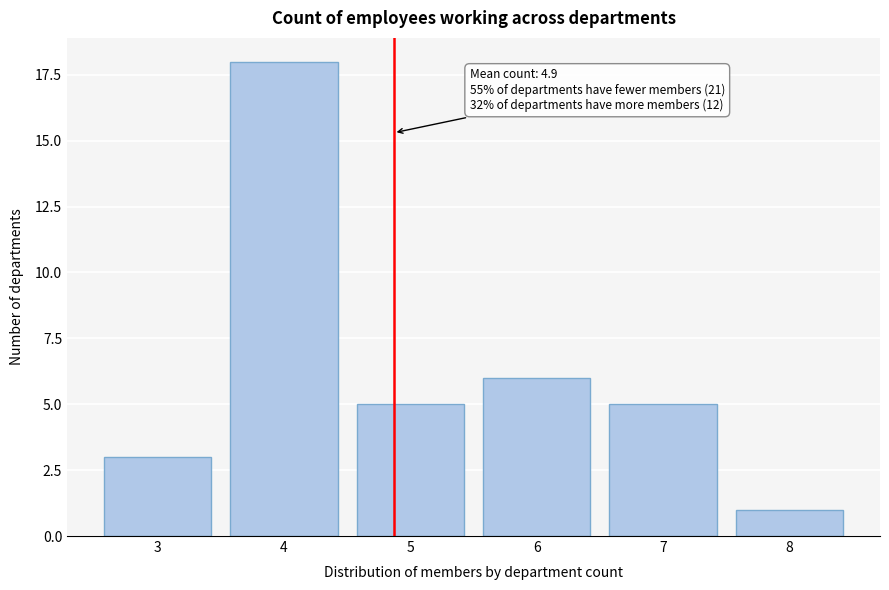

Reading left to right, what are all the values shown in this chart?

3=3	4=18	5=5	6=6	7=5	8=1